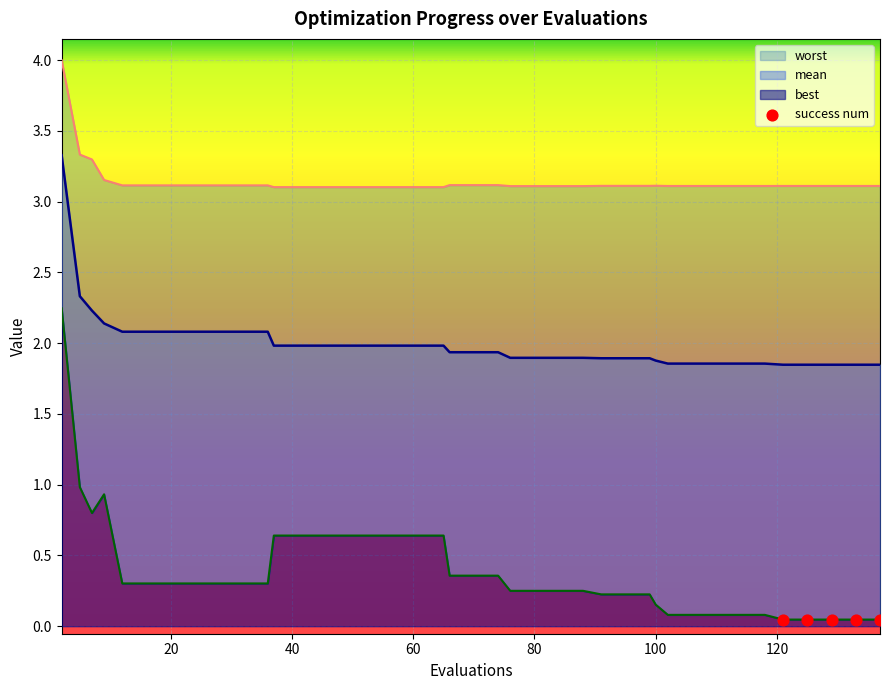

At how many categories does at least one series exceed 1?

40